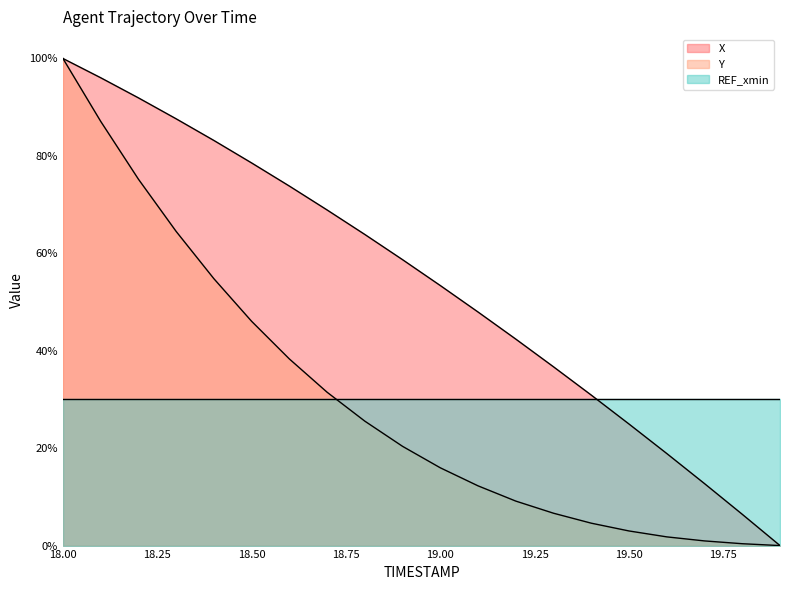

How many positive values does the X series have?

19